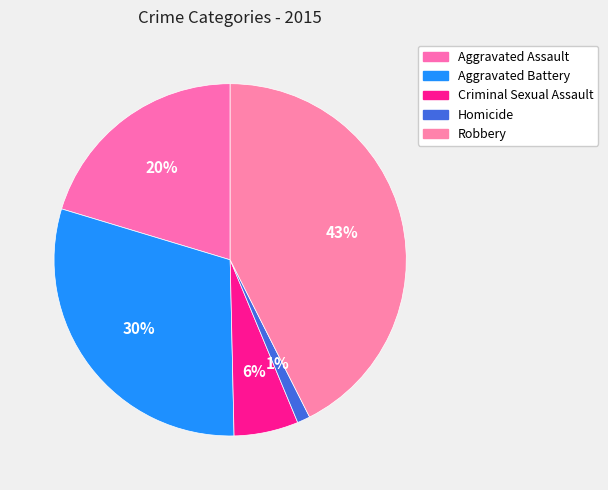

Which category has the smallest portion of the pie?

Homicide